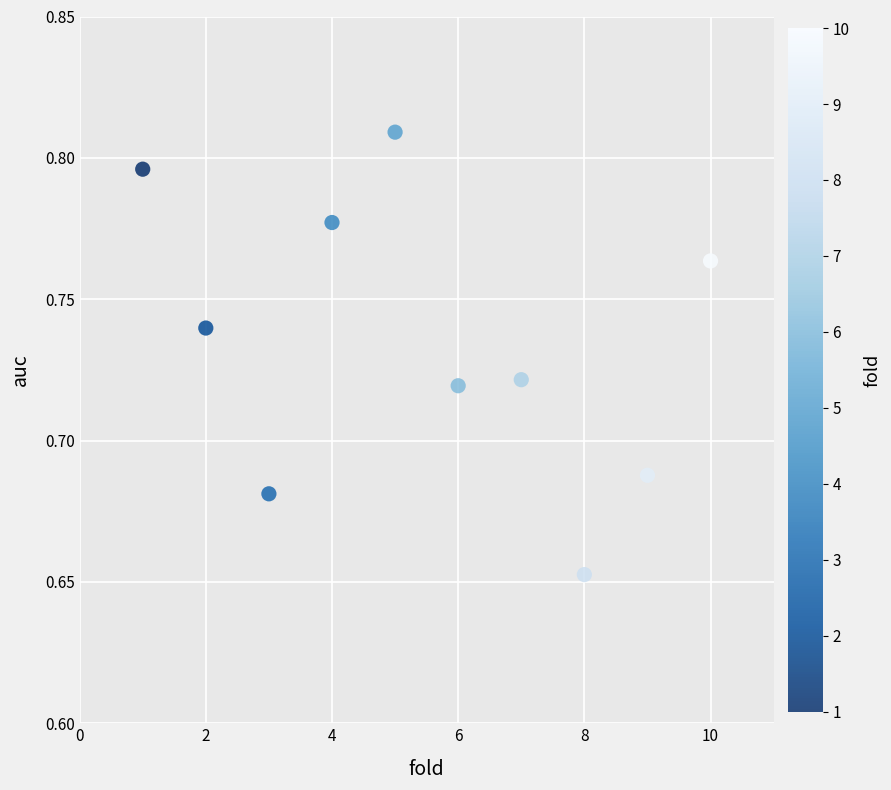

What is the range of X values (max minus min)?

9.0